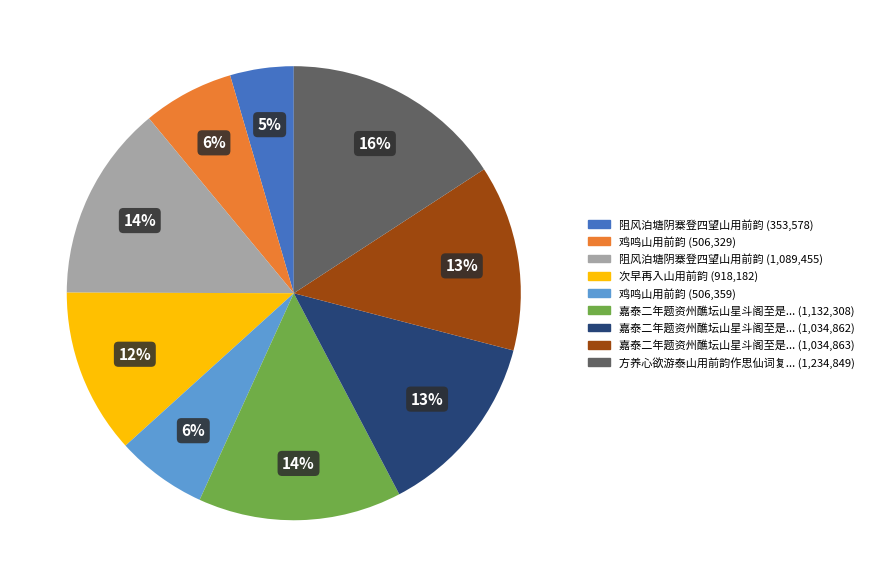

Count the number of slices in the pie.

9